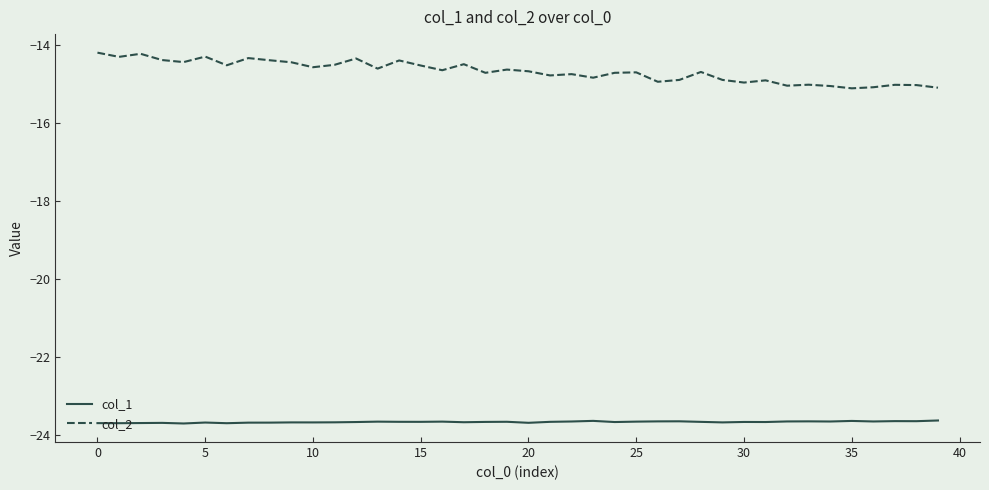

Rank the series by their average value, from lowest to highest.

col_1, col_2